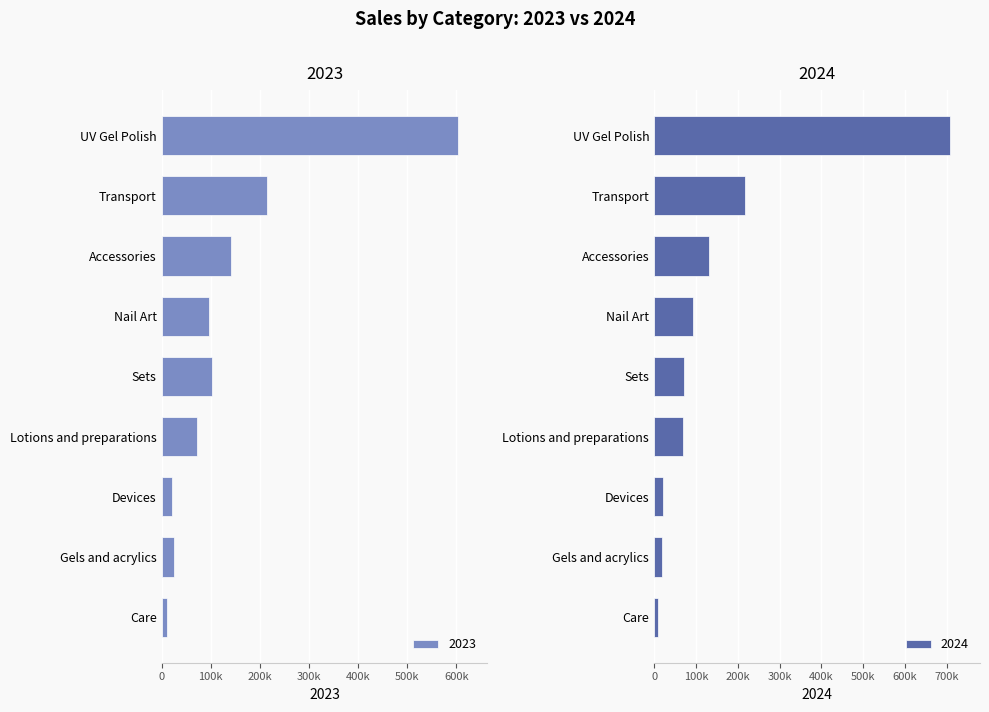

At which category is the sum across all series the highest?

UV Gel Polish